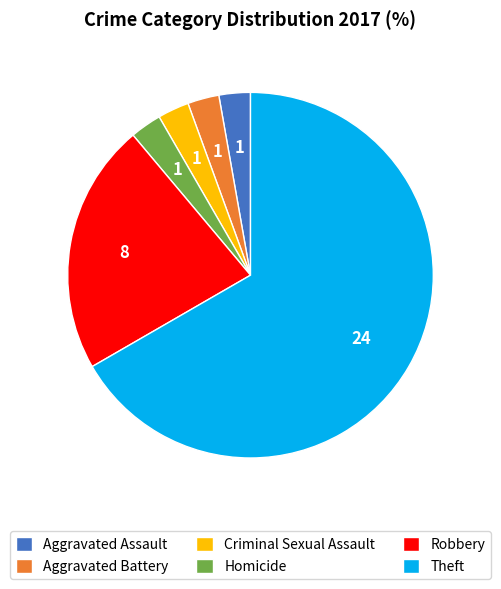

Combined, do Homicide and Aggravated Battery account for over 50%?

No